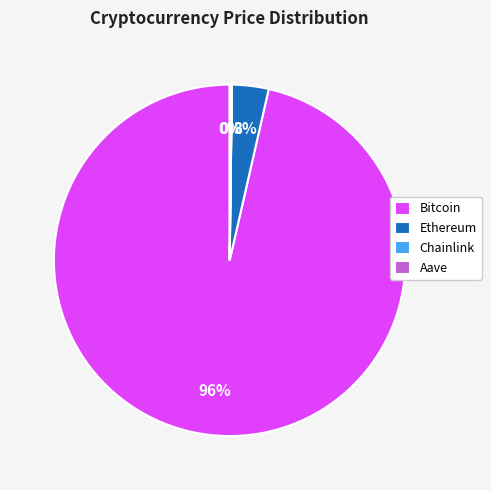

True or false: Bitcoin accounts for 96% of the total.

True